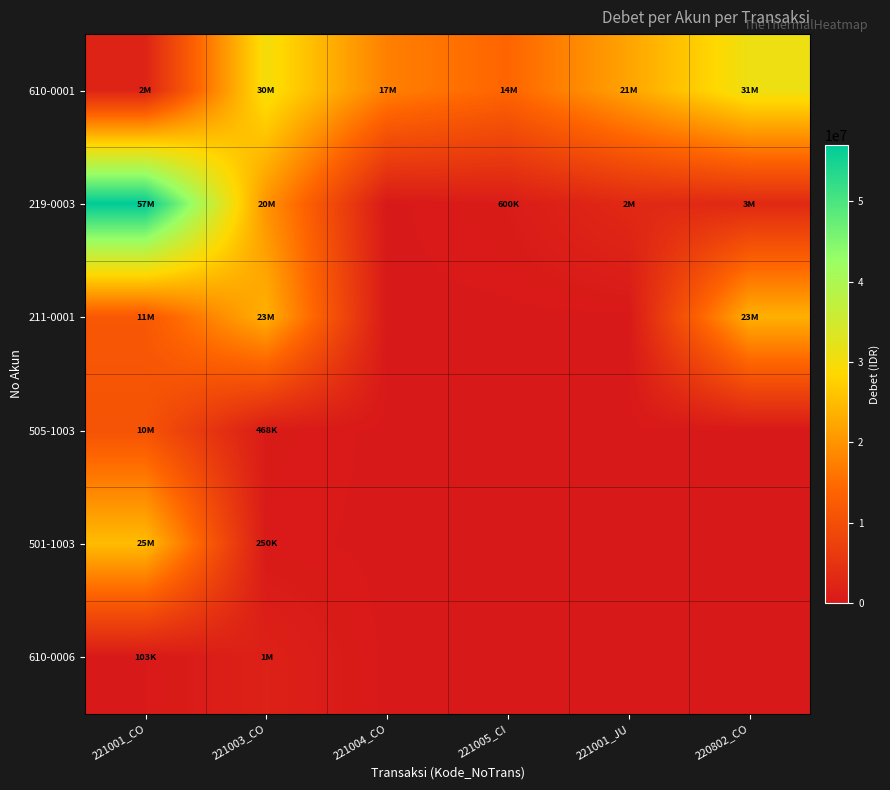

Rank the series by their maximum value, from lowest to highest.

610-0006, 505-1003, 211-0001, 501-1003, 610-0001, 219-0003